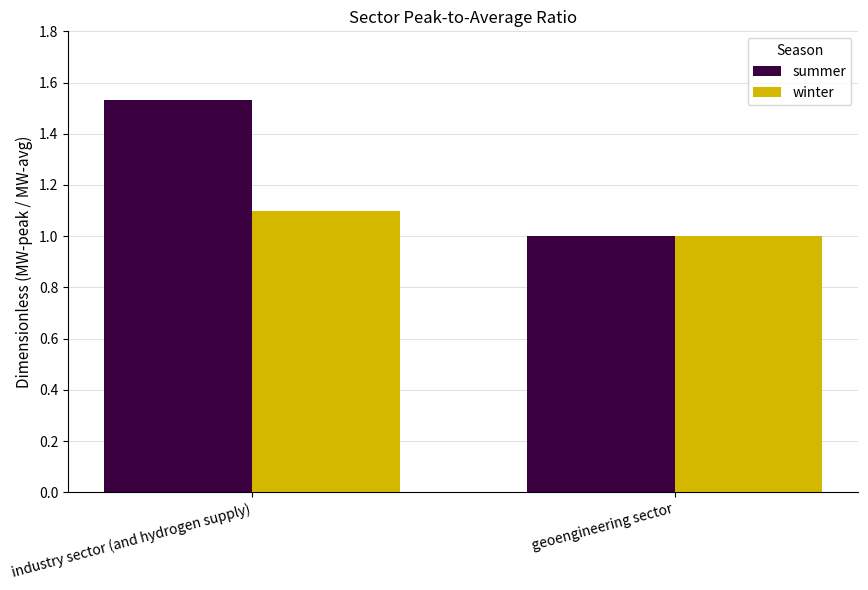

True or false: summer has a value of 1.1 at industry sector (and hydrogen supply).

False